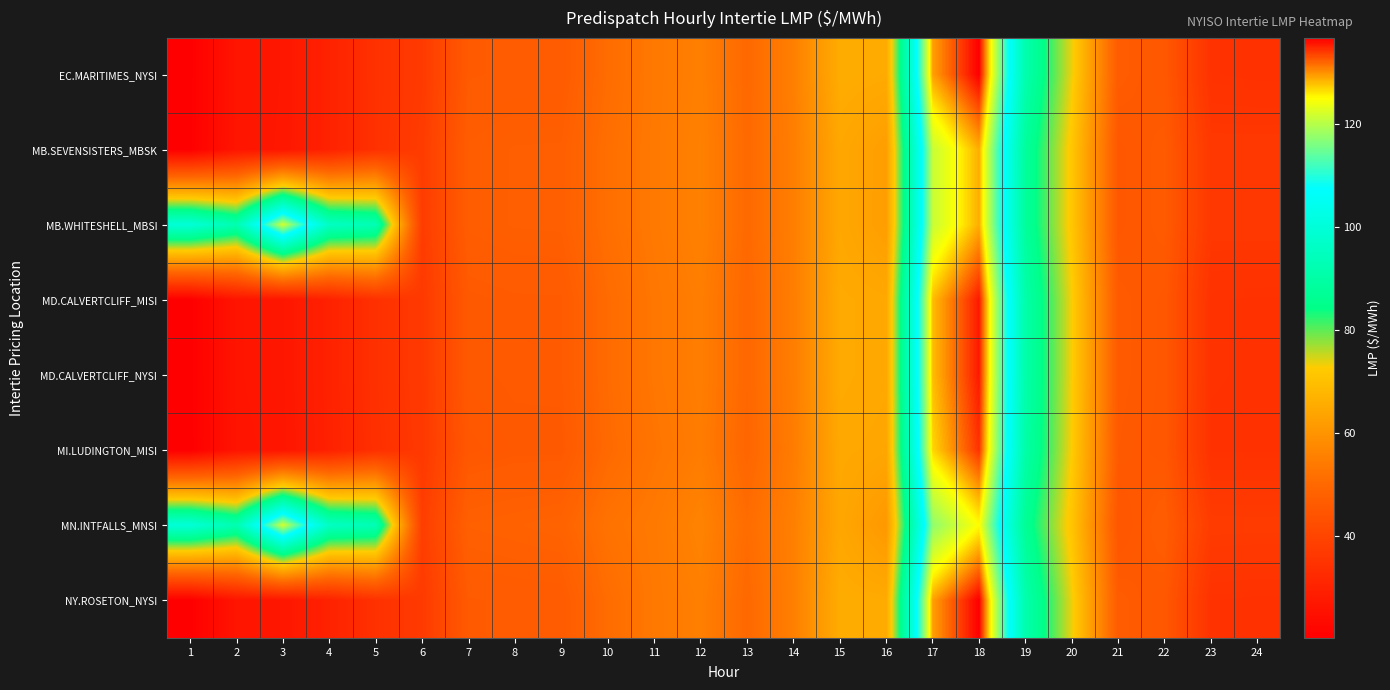

What is the spread (max minus min) of values at 10?

2.1